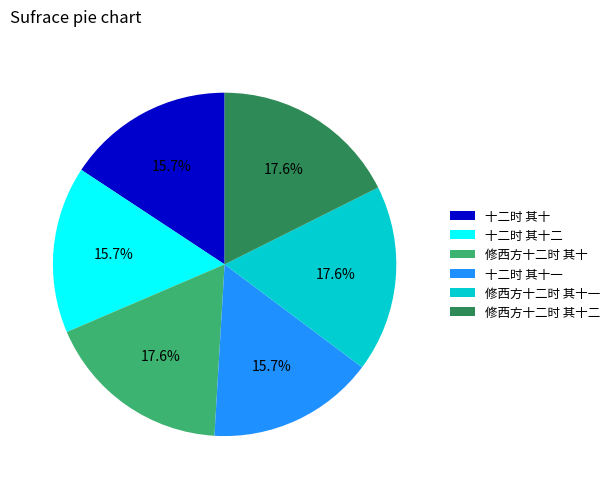

How many segments does this pie chart have?

6